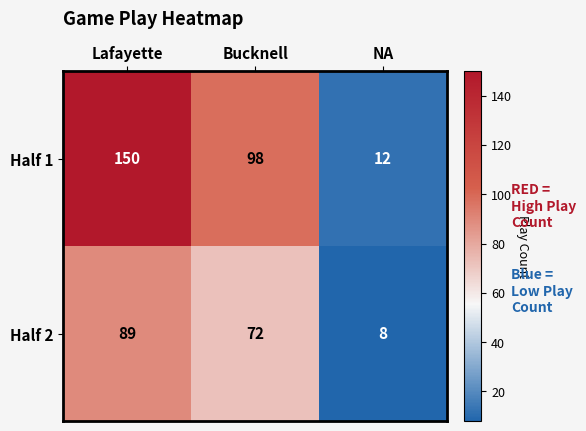

Which series changed the most between Bucknell and NA?

Half 1